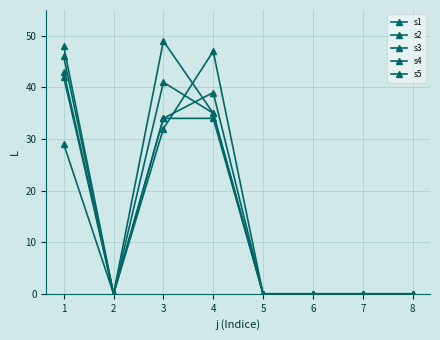

Reading right to left, what are all the values shown in this chart?

s1: 8=0	7=0	6=0	5=0	4=34	3=34	2=0	1=43
s2: 8=0	7=0	6=0	5=0	4=47	3=32	2=0	1=46
s3: 8=0	7=0	6=0	5=0	4=39	3=34	2=0	1=48
s4: 8=0	7=0	6=0	5=0	4=35	3=49	2=0	1=29
s5: 8=0	7=0	6=0	5=0	4=35	3=41	2=0	1=42